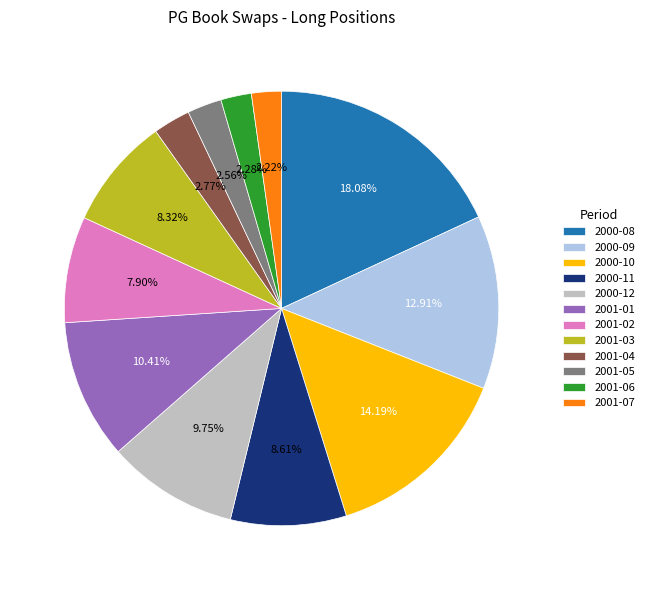

Is it true that 2000-08 is 11% of the pie?

False